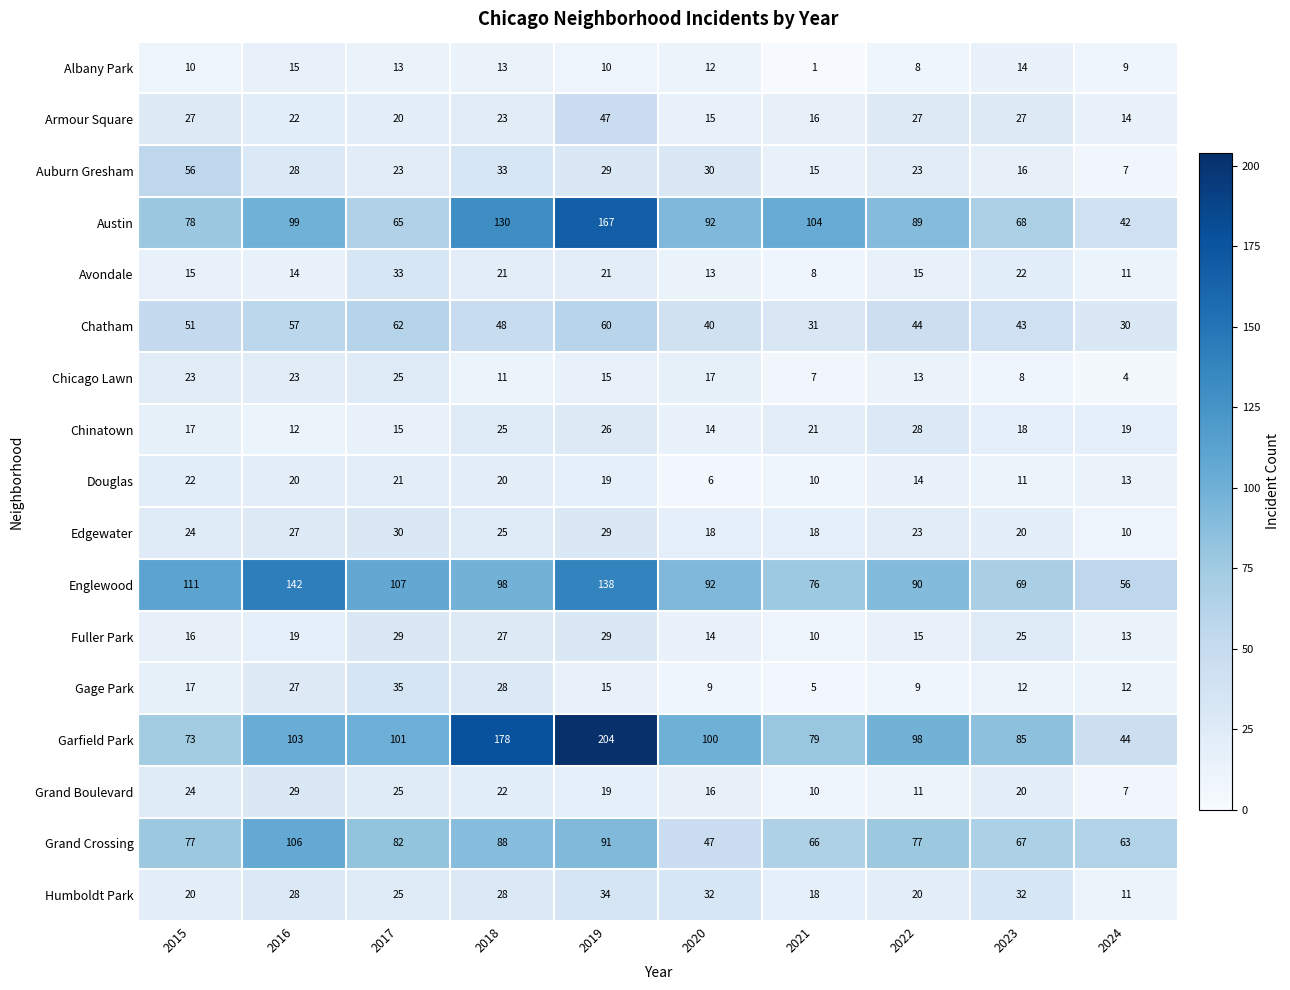

At which category is the sum across all series the highest?

2019